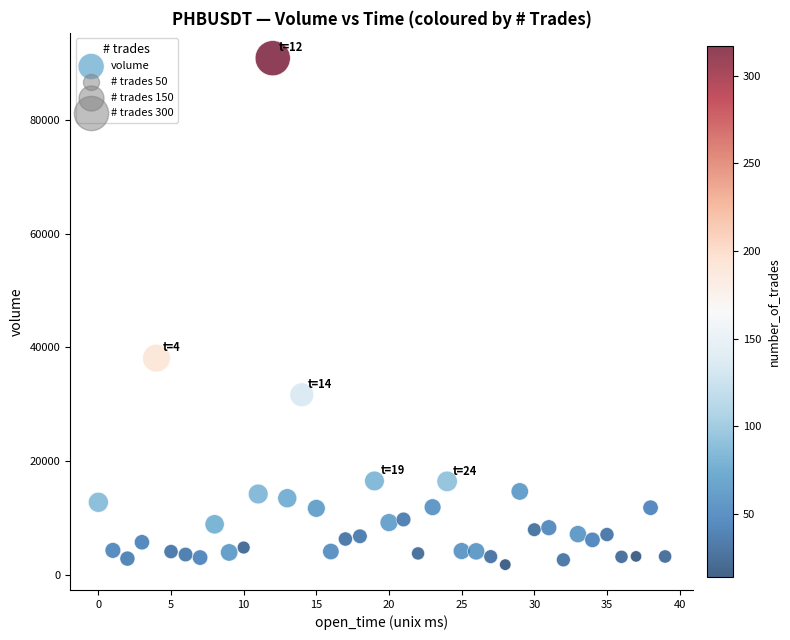

What is the range of Y values (max minus min)?

89123